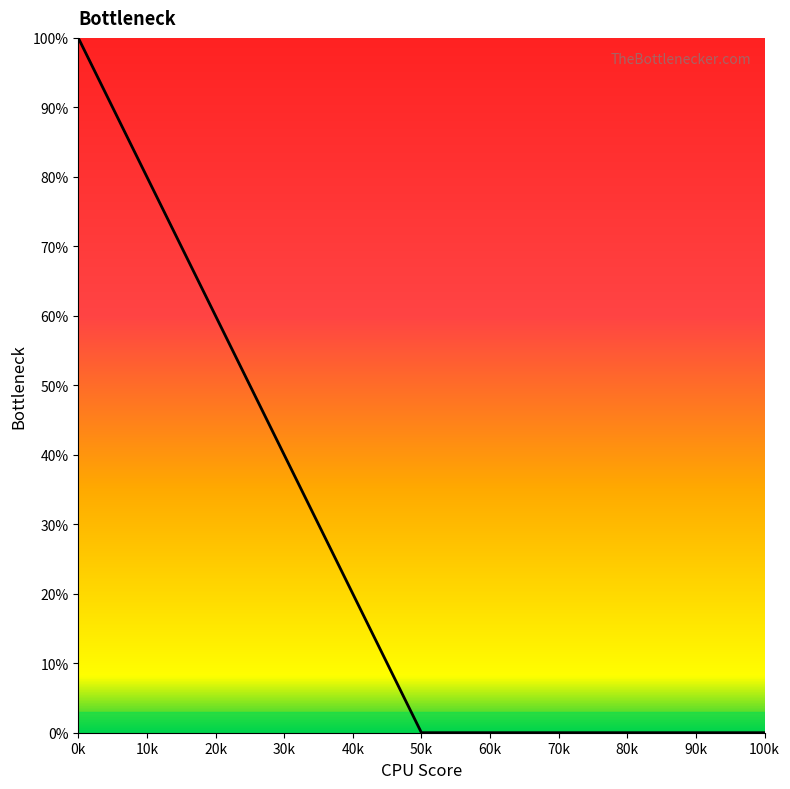

What is the sum of all values?

100.0